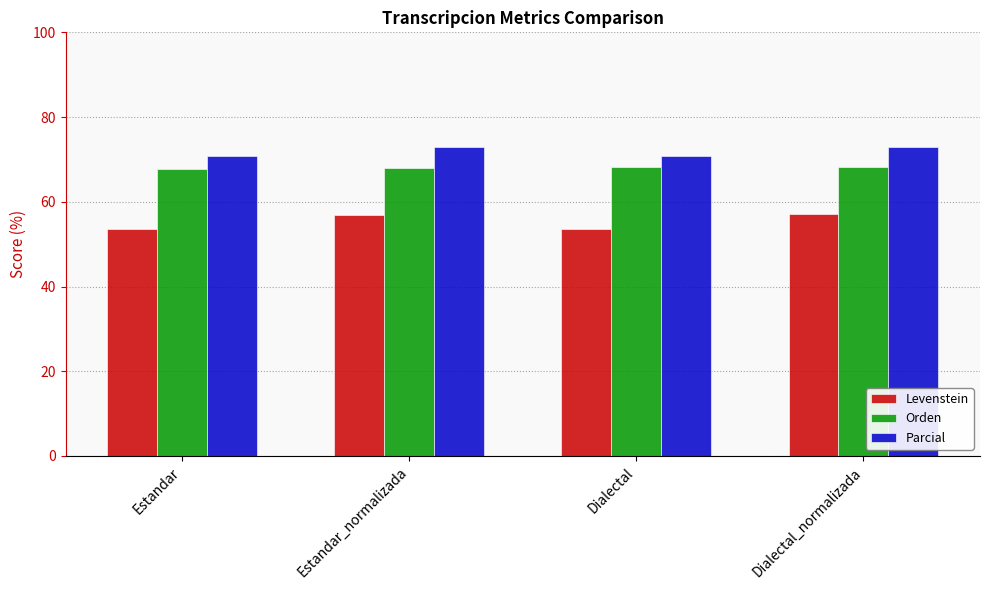

Rank the series by their maximum value, from lowest to highest.

Levenstein, Orden, Parcial